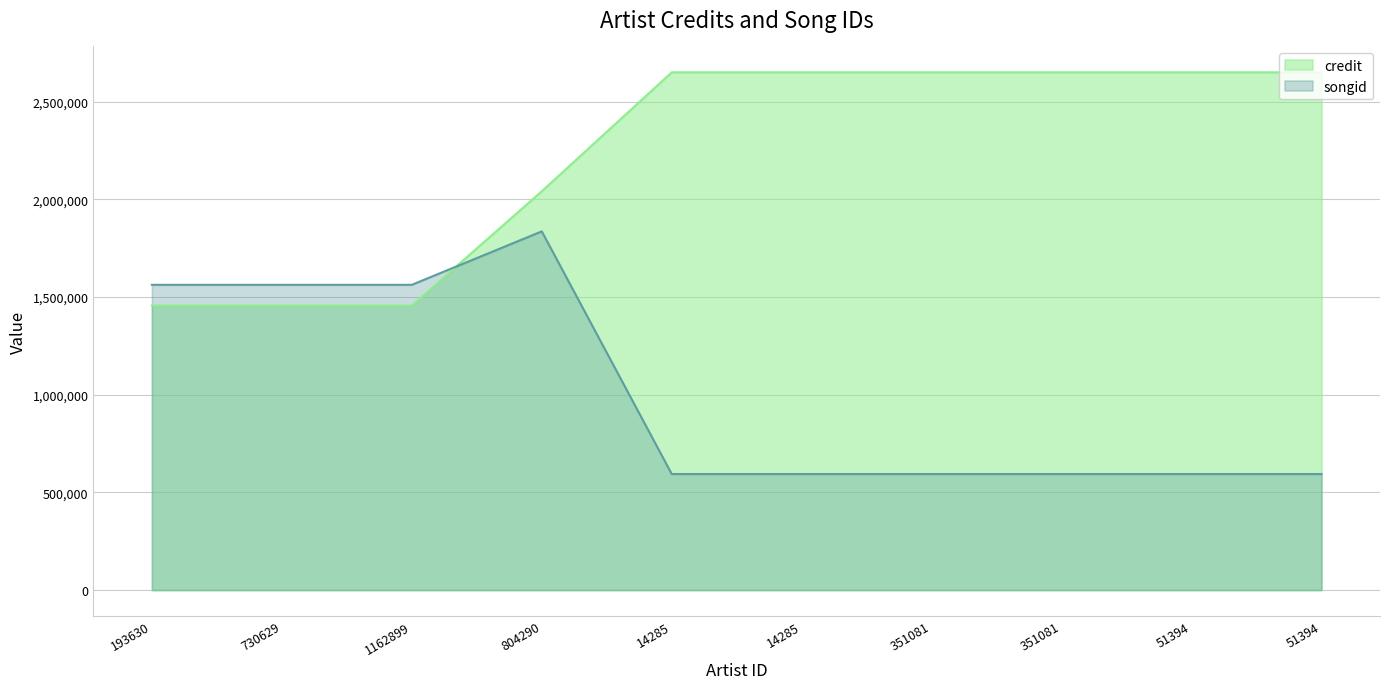

How many lines are shown in the chart?

2